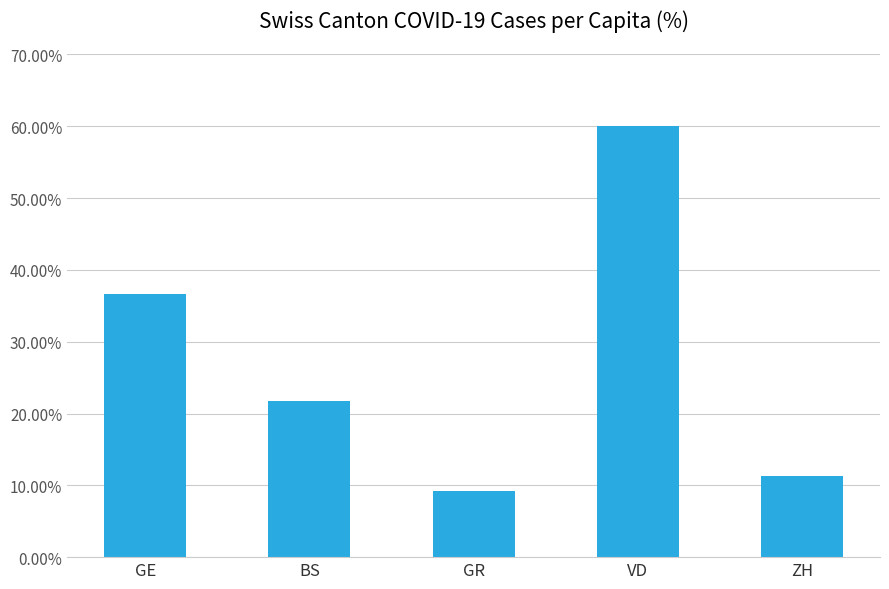

Does the chart contain any negative values?

No